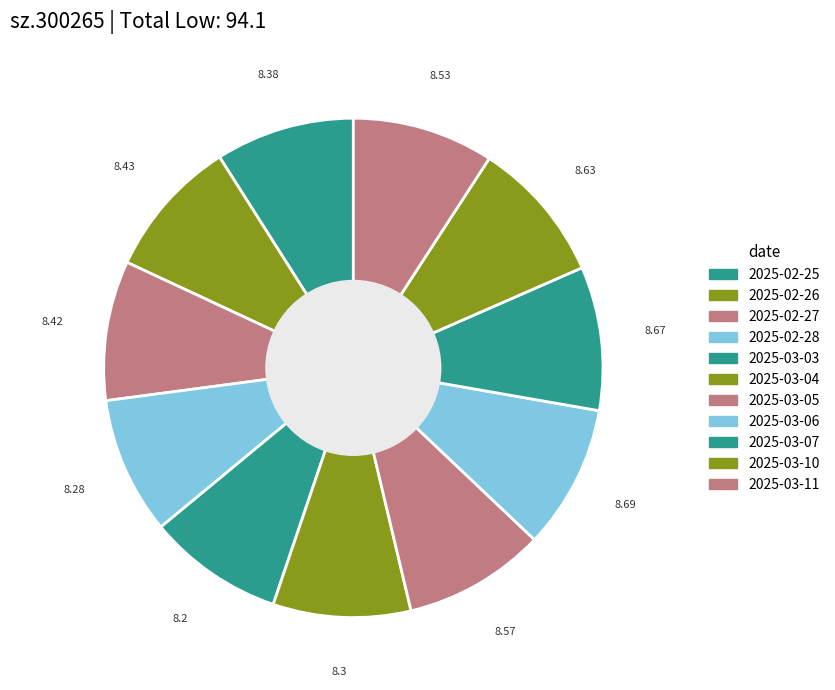

To the nearest percent, what is the difference between the largest and smallest slice percentages?

1%